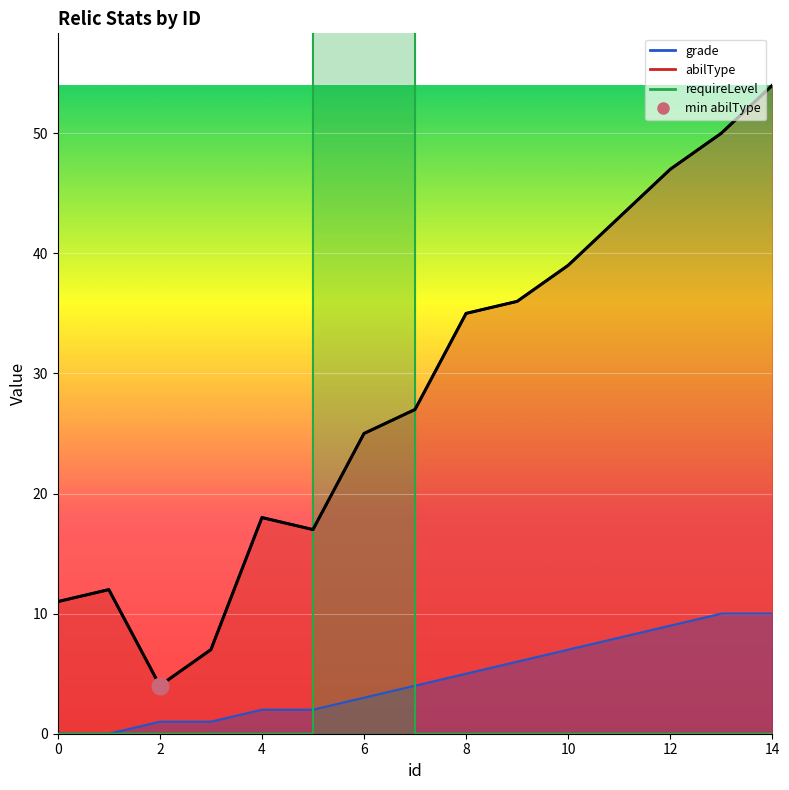

At which label is the value closest to 29?

14